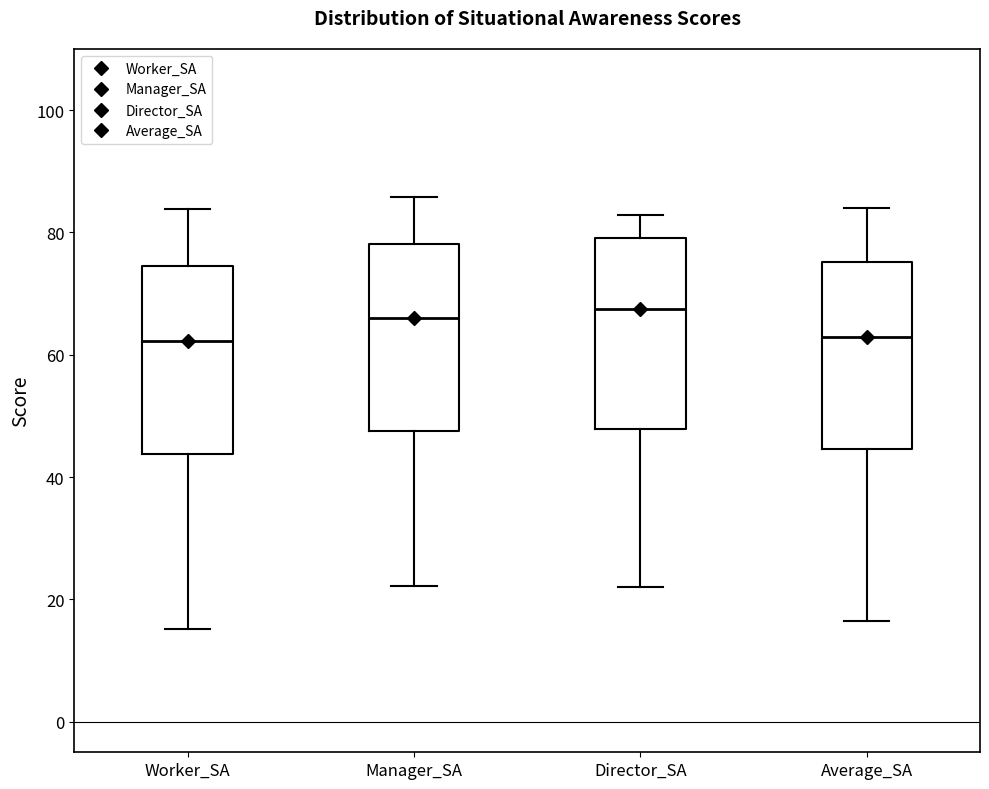

Where does the median line of the box for Average_SA sit on the y-axis? The values are not printed on the chart, so give them approximately, as read against the axis.

62